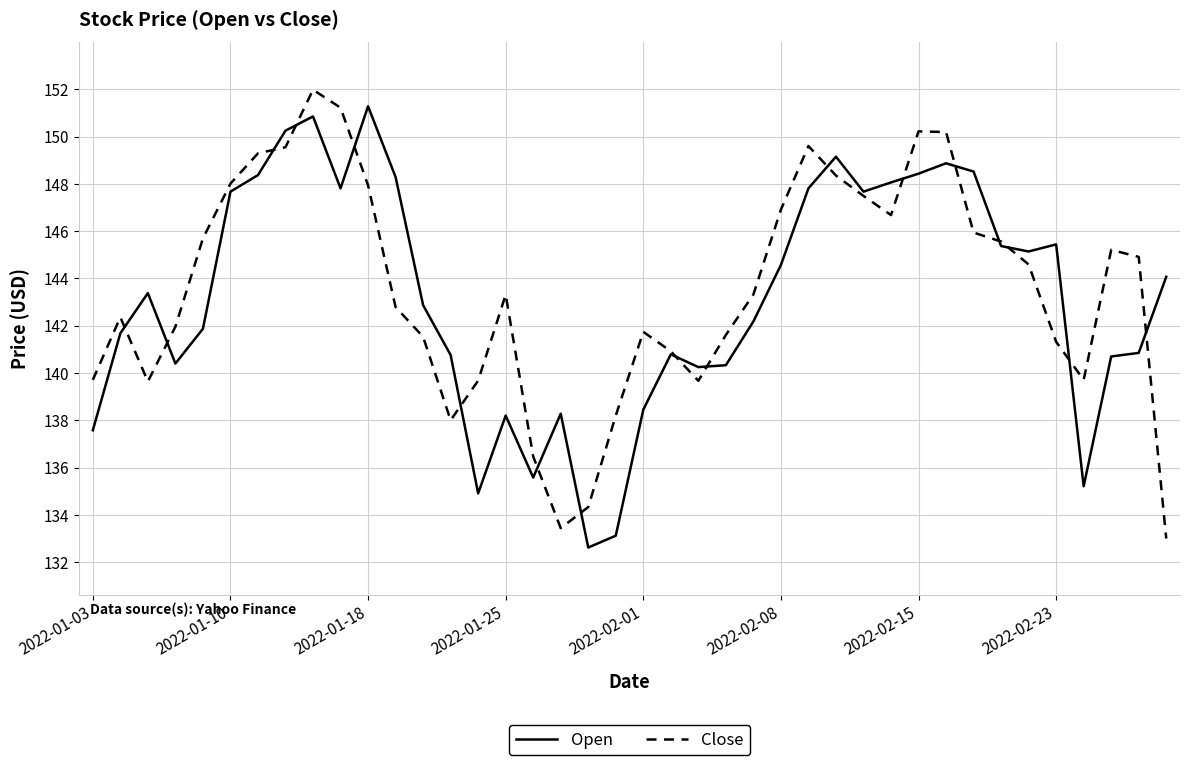

True or false: Open and Close intersect in this chart.

True